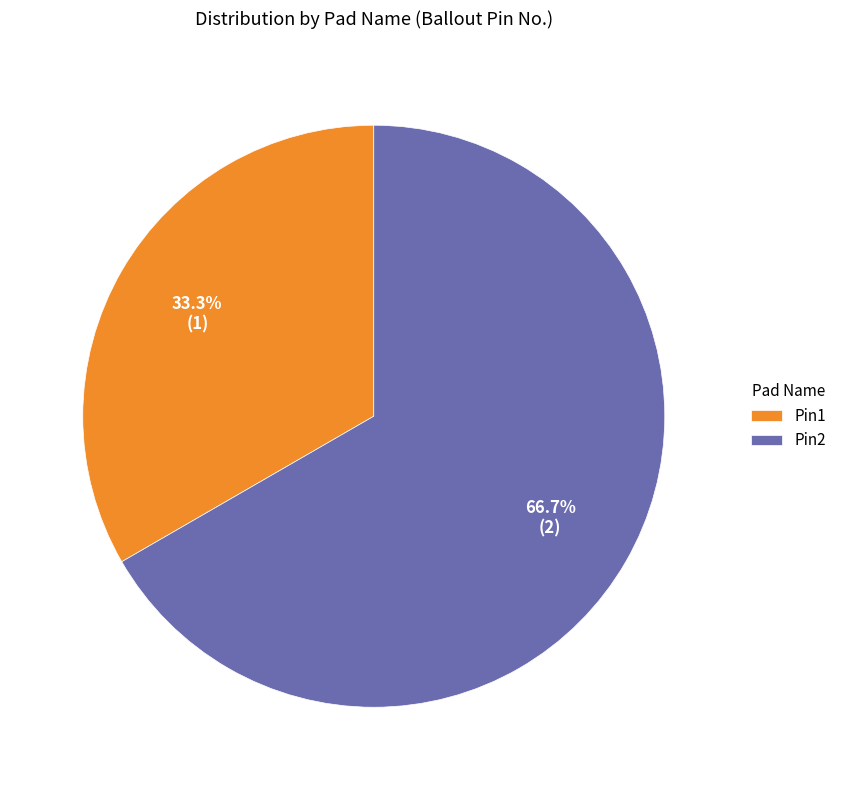

What percentage is the Pin1 slice, to the nearest percent?

33%